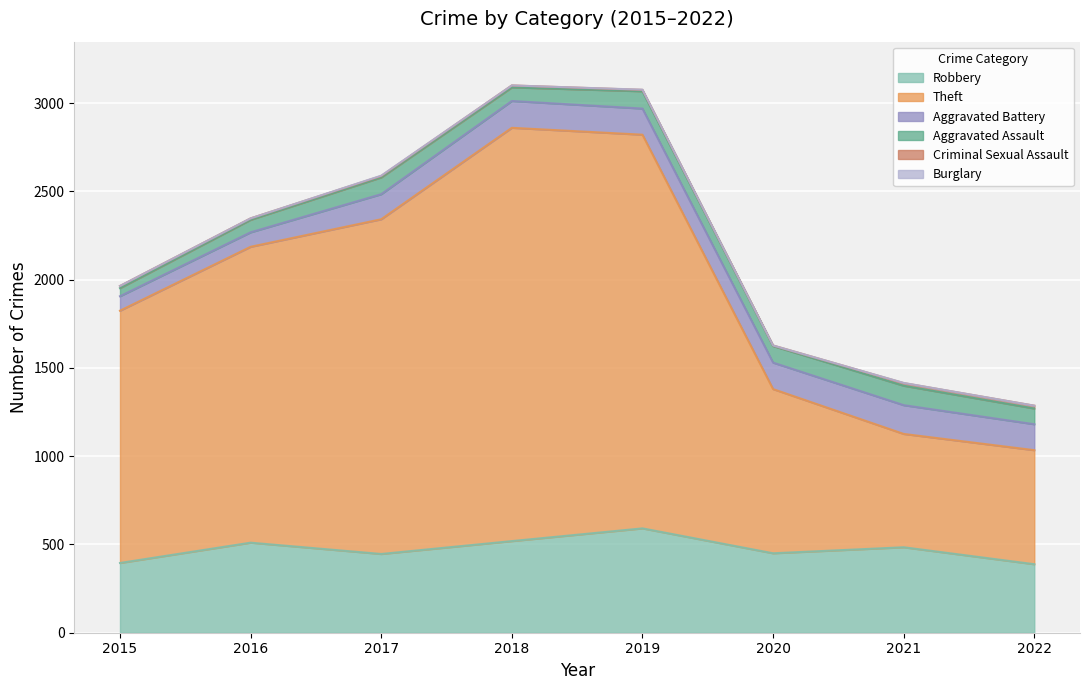

How many values in the Robbery series exceed 484?

3